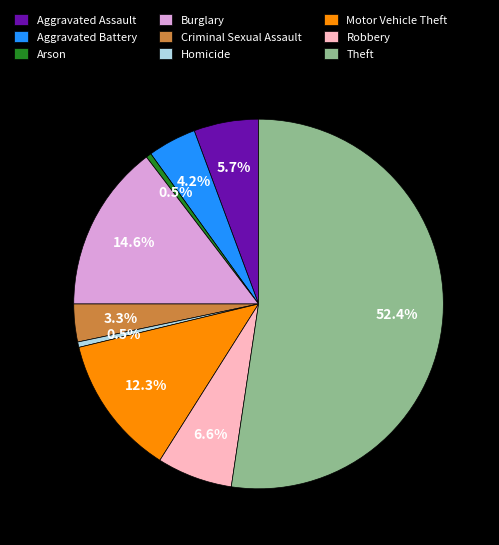

How many slices are in this pie chart?

9